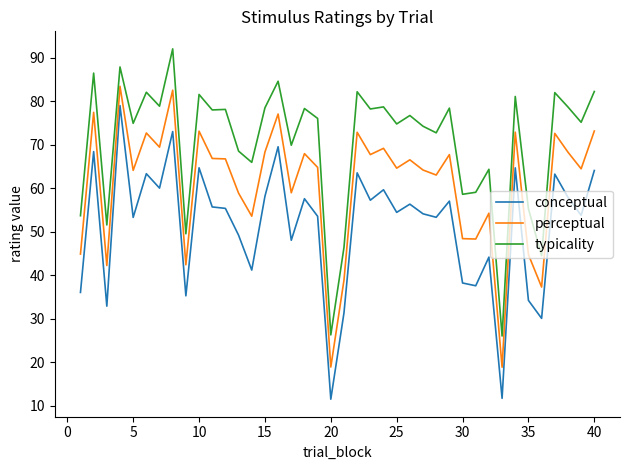

What is the difference between the maximum and minimum values in the perceptual series?

64.6